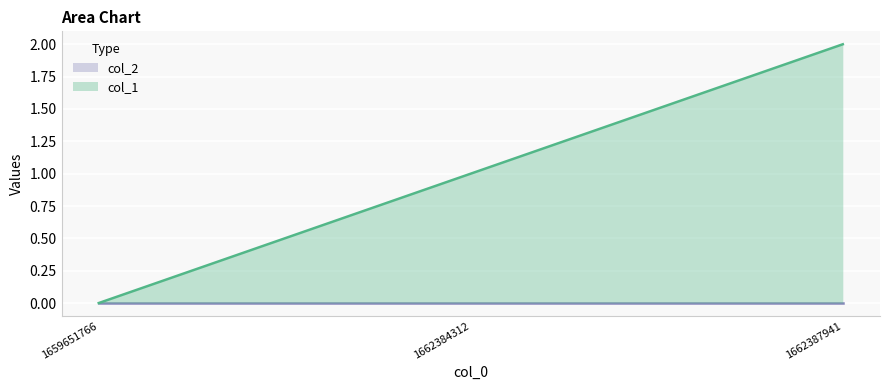

The chart shows a value of 4 at 1662387941. True or false?

False